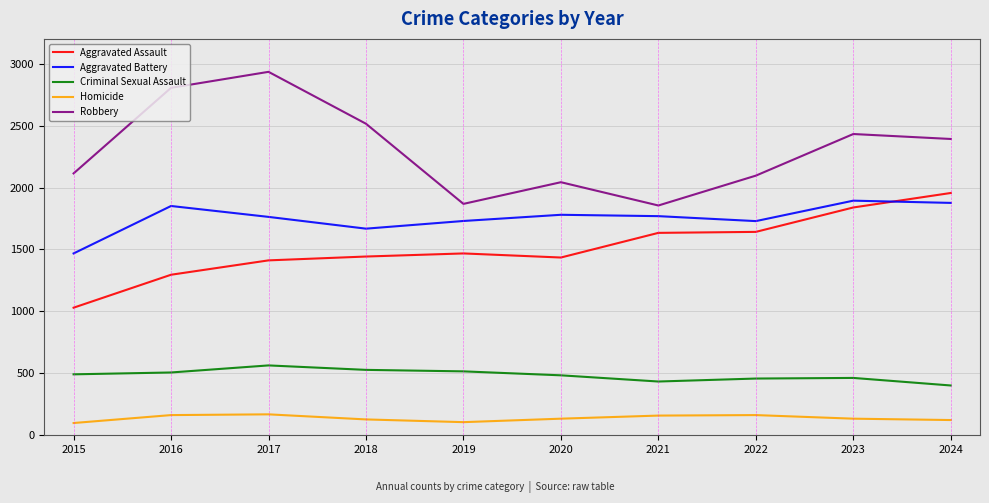

At which category does Aggravated Battery reach its first local peak?

2016